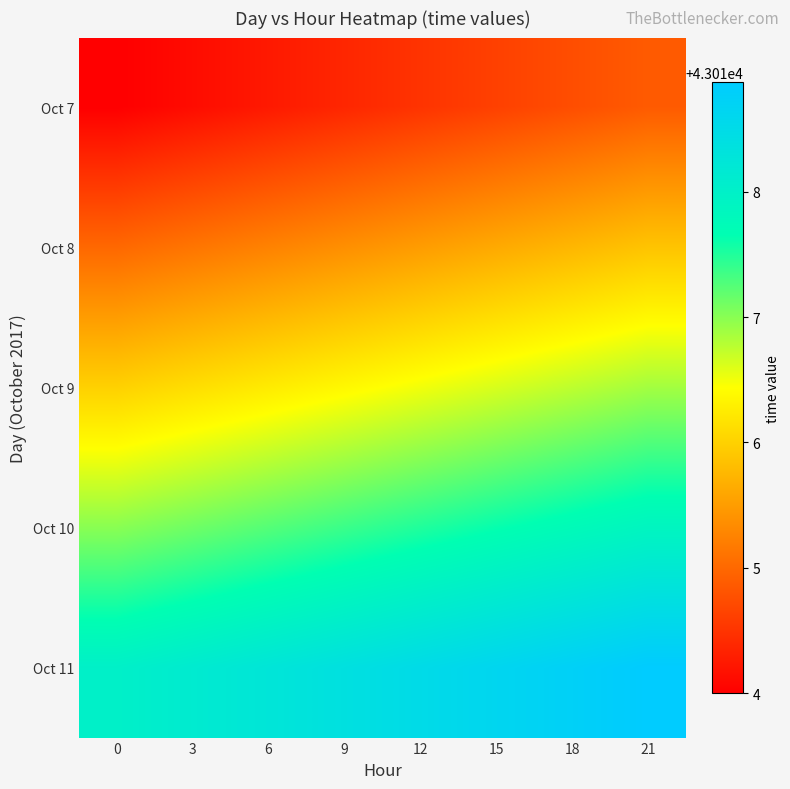

Rank the series at 15 from highest to lowest value.

Oct 11, Oct 10, Oct 9, Oct 8, Oct 7